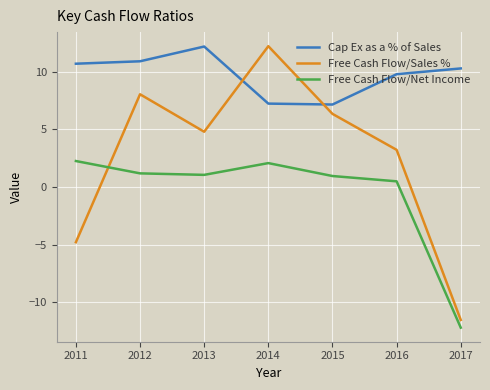

Count the number of categories in the chart.

7